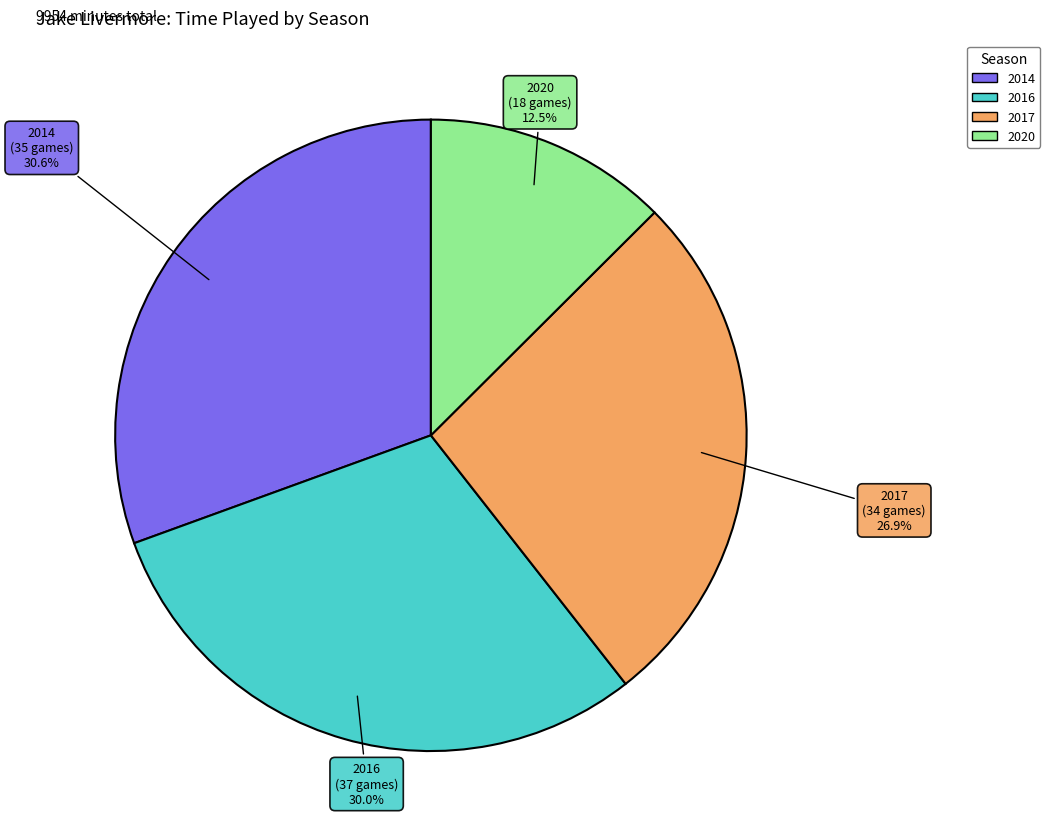

Is there a majority slice in this chart?

No